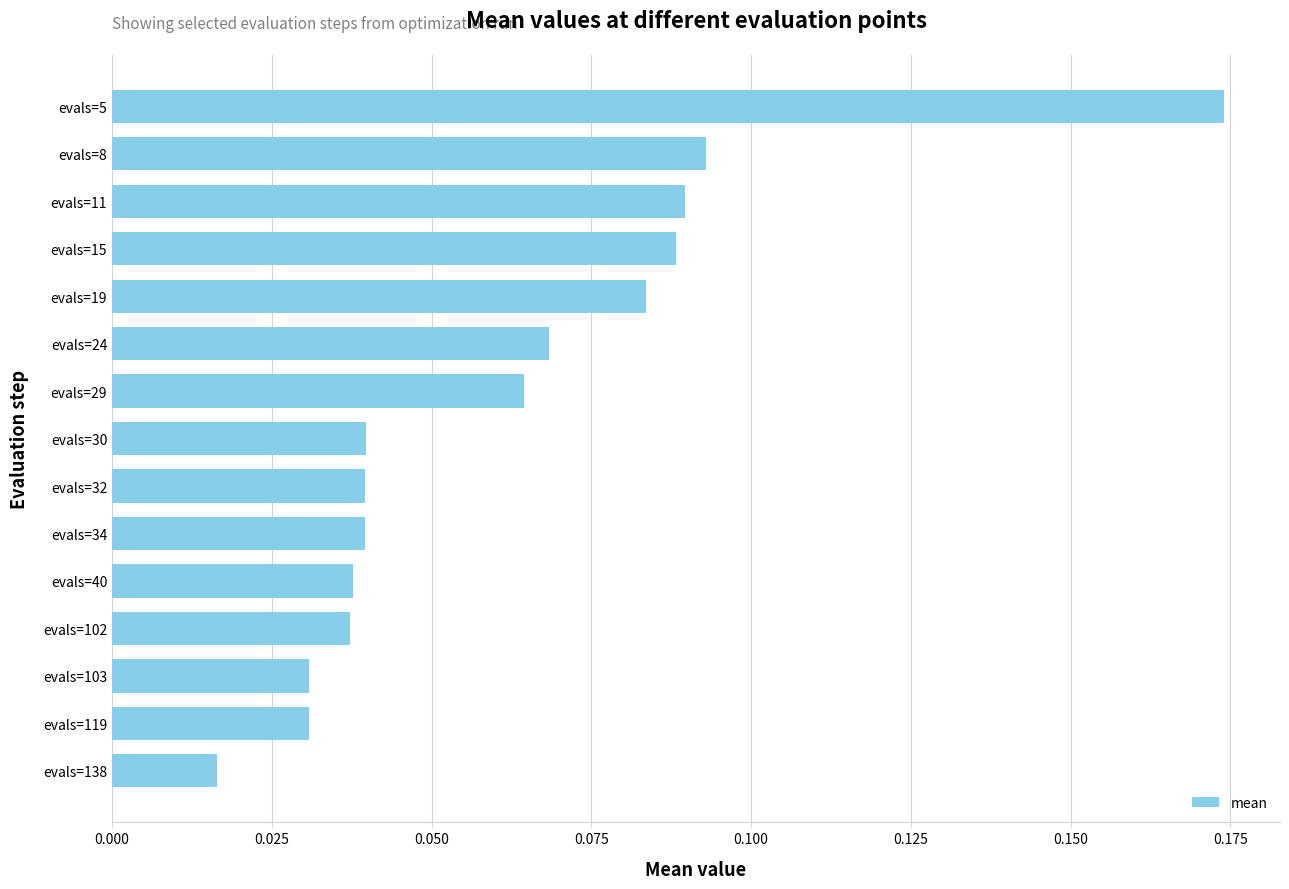

At which label is the value closest to 0?

evals=138